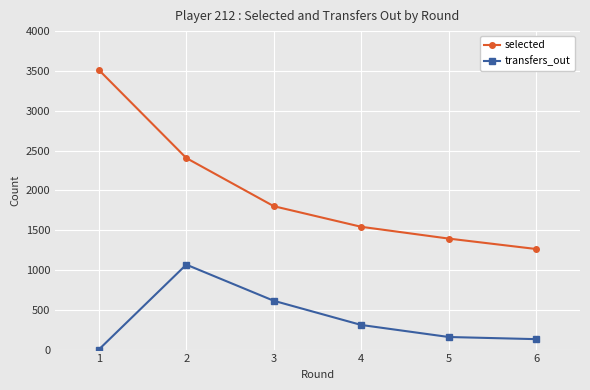

True or false: selected and transfers_out intersect in this chart.

False